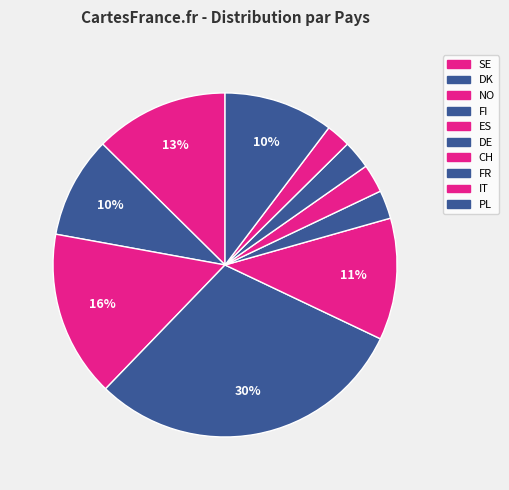

How many segments does this pie chart have?

10